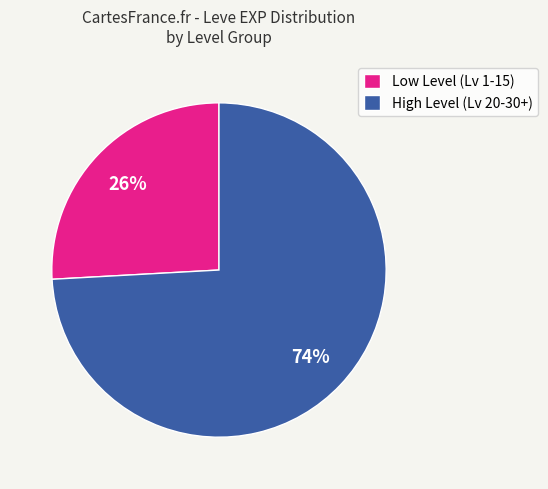

Which slice is the smallest?

Low Level (Lv 1-15)